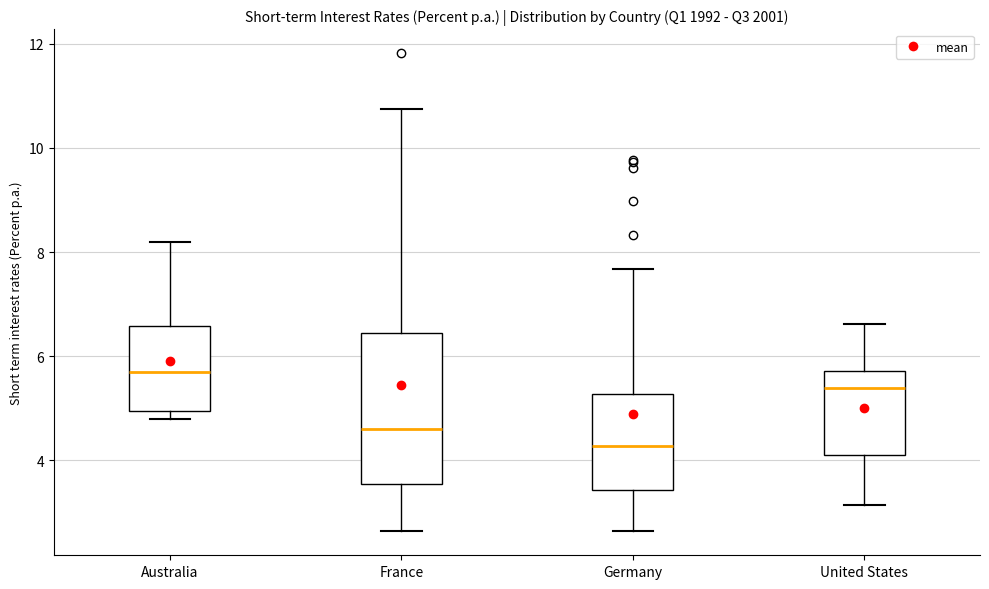

Which box has the highest median line?

Australia